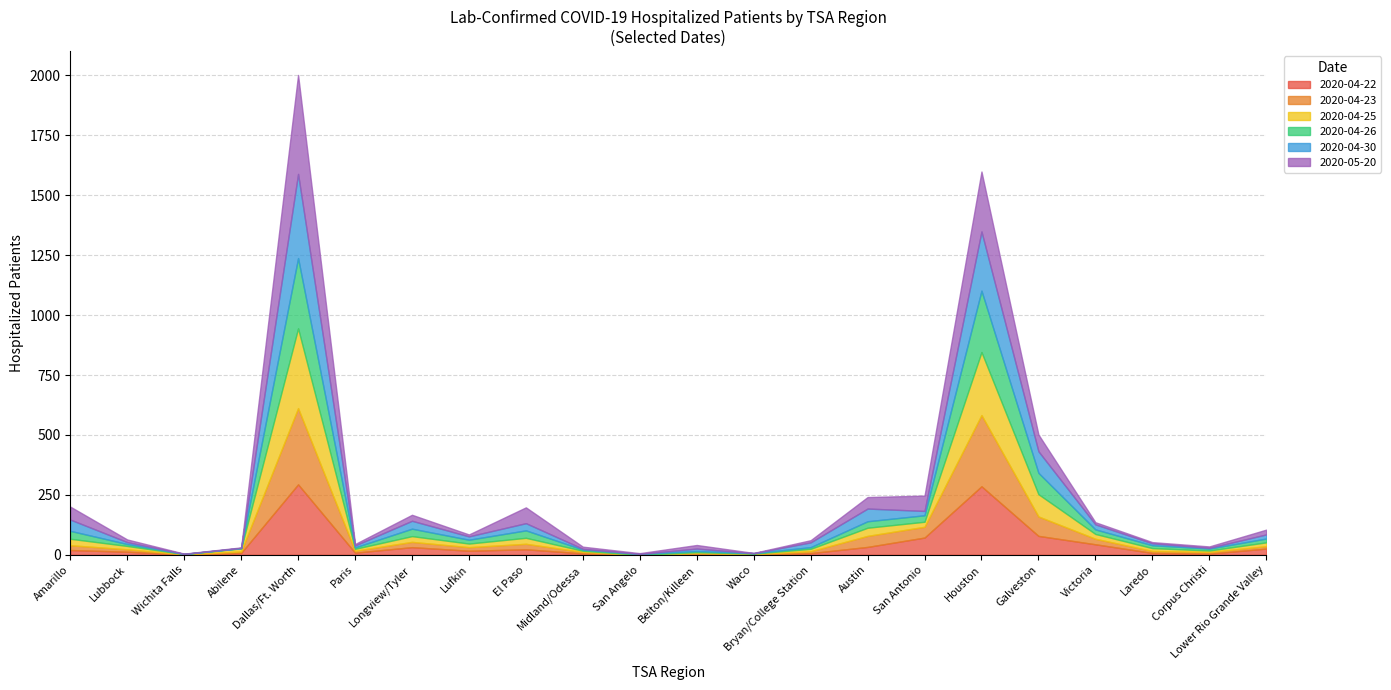

What is the maximum value for Galveston?

90